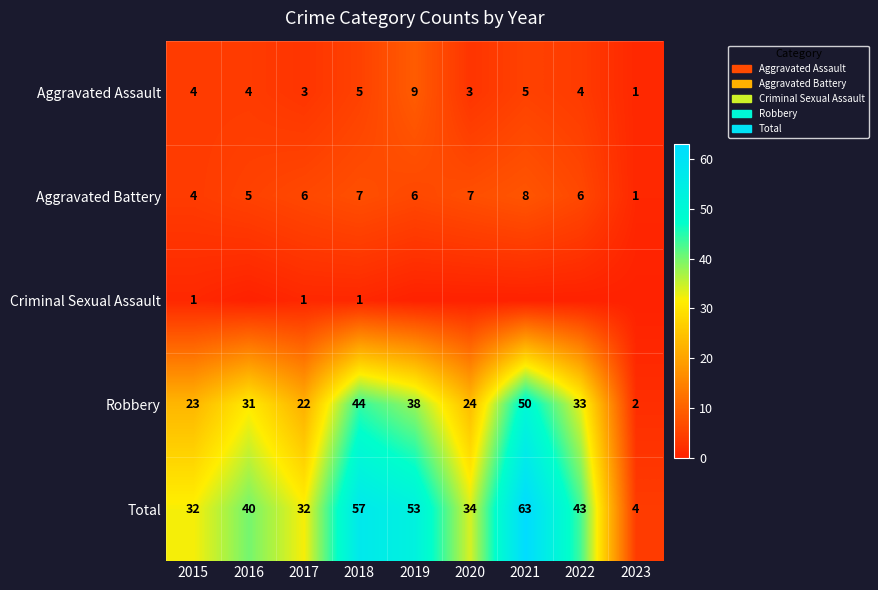

Rank the categories by Robbery value from highest to lowest.

2021, 2018, 2019, 2022, 2016, 2020, 2015, 2017, 2023